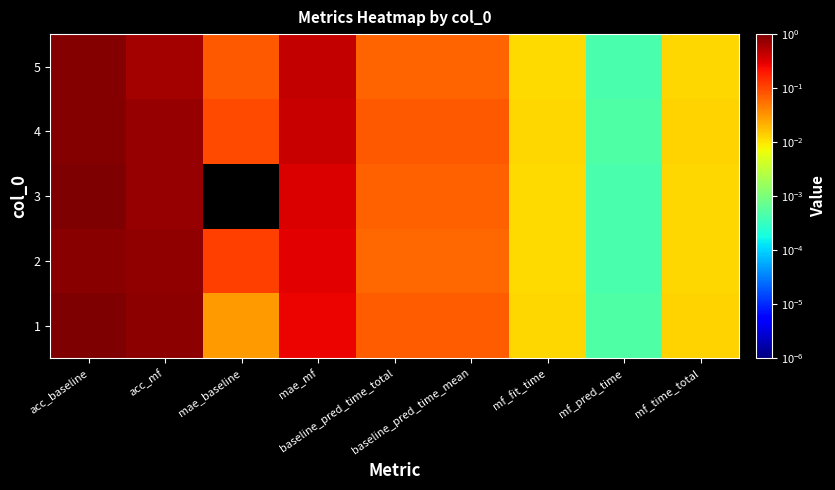

Which series has the largest total across all categories?

4